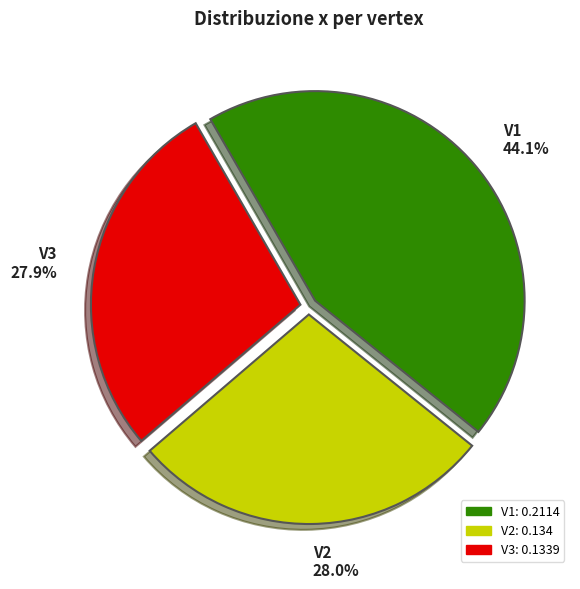

Is there a majority slice in this chart?

No